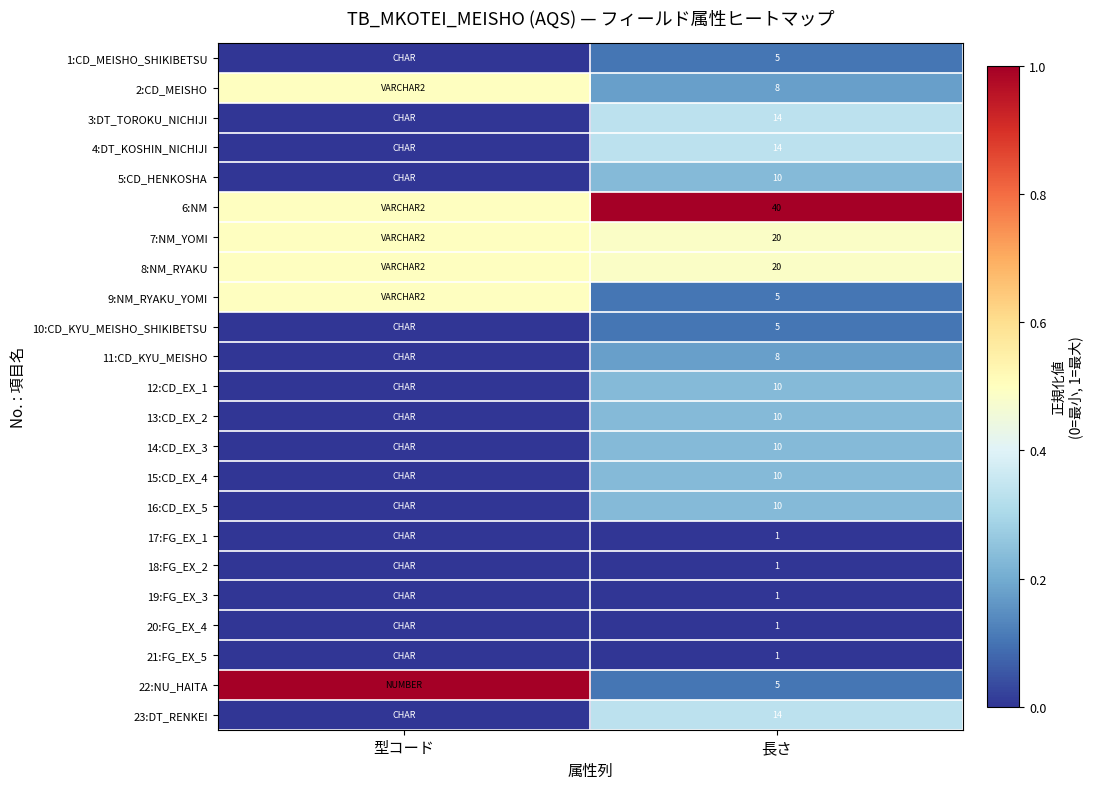

What is the difference between the highest and lowest values at 長さ?

39.0